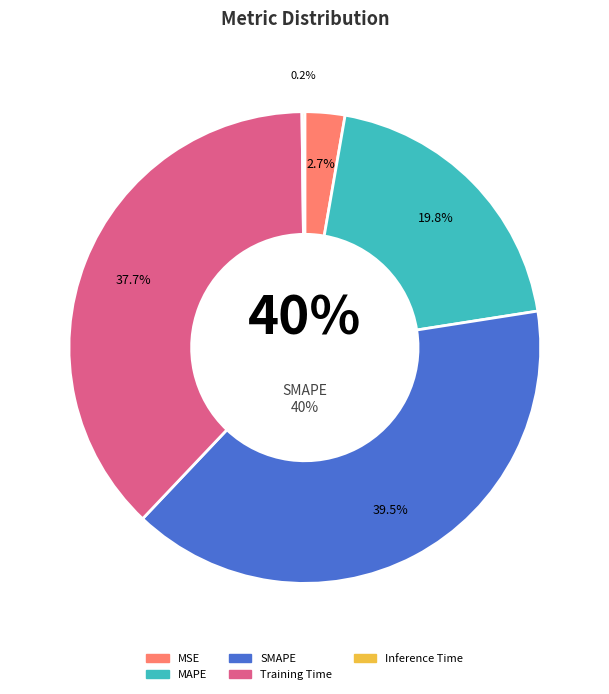

What is the smallest slice in the pie chart?

Inference Time